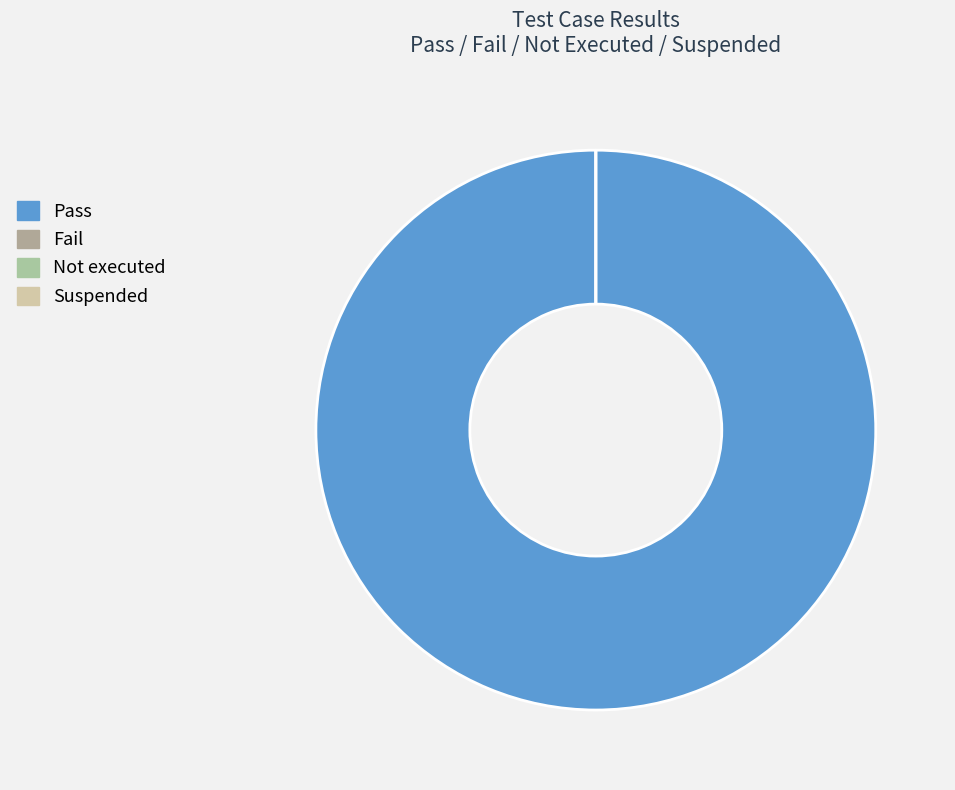

Is it true that Suspended is 1% of the pie?

False